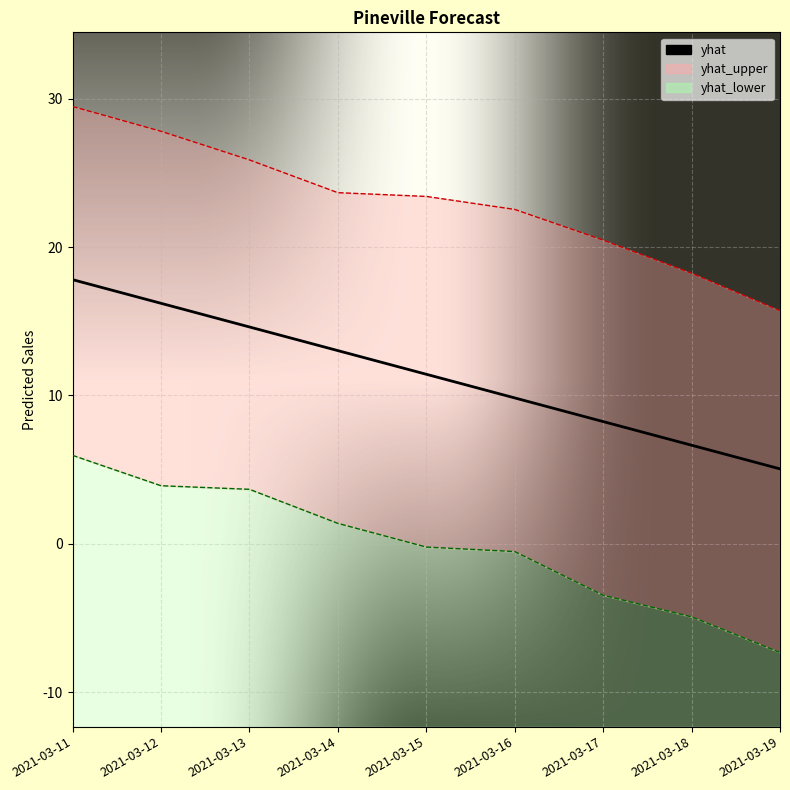

List the labels in order of value, smallest first.

2021-03-19, 2021-03-18, 2021-03-17, 2021-03-16, 2021-03-15, 2021-03-14, 2021-03-13, 2021-03-12, 2021-03-11